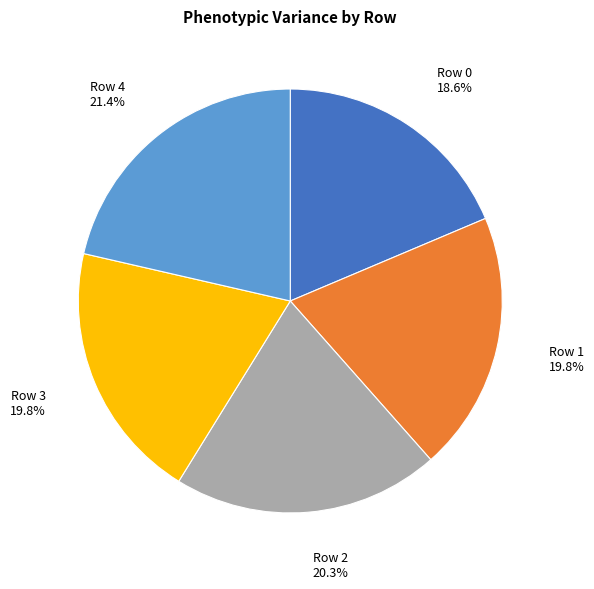

Is there any slice that represents more than half of the pie?

No